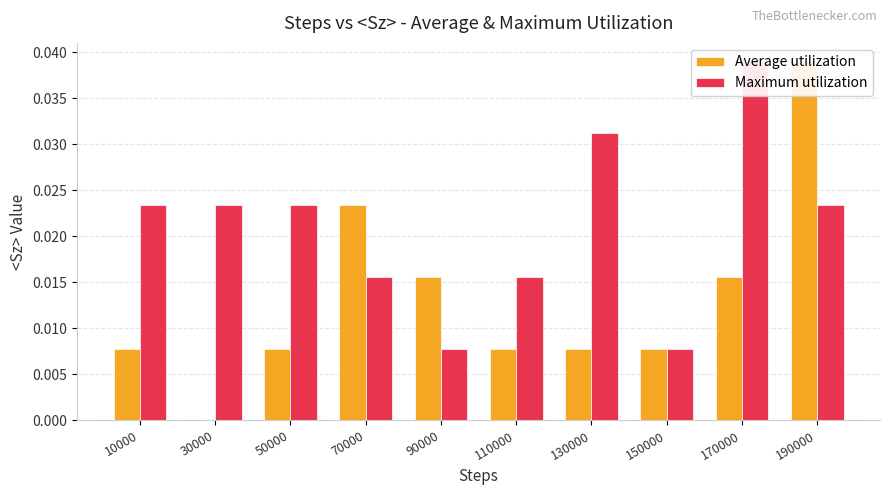

At 170000, list the series in order from largest to smallest.

Maximum utilization, Average utilization